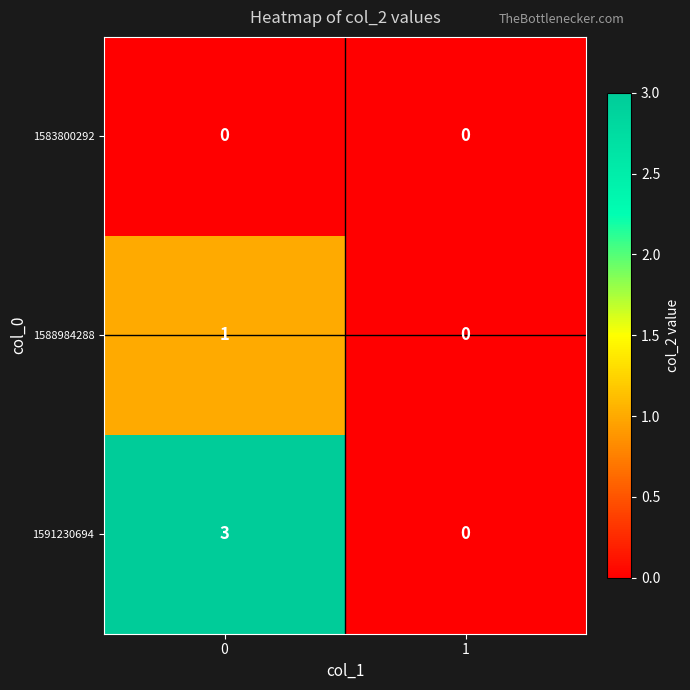

Is it true that 1588984288 equals 1 at 1?

False